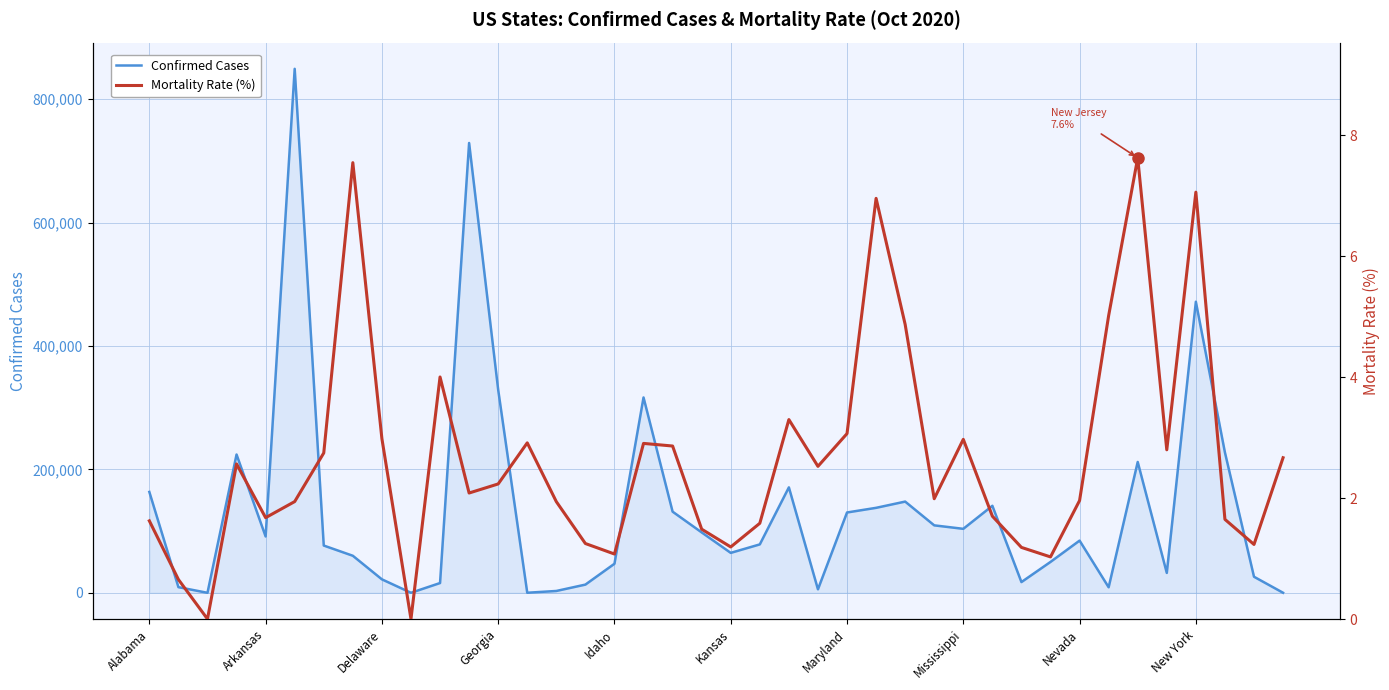

What is the highest value of the Confirmed Cases series?

849076